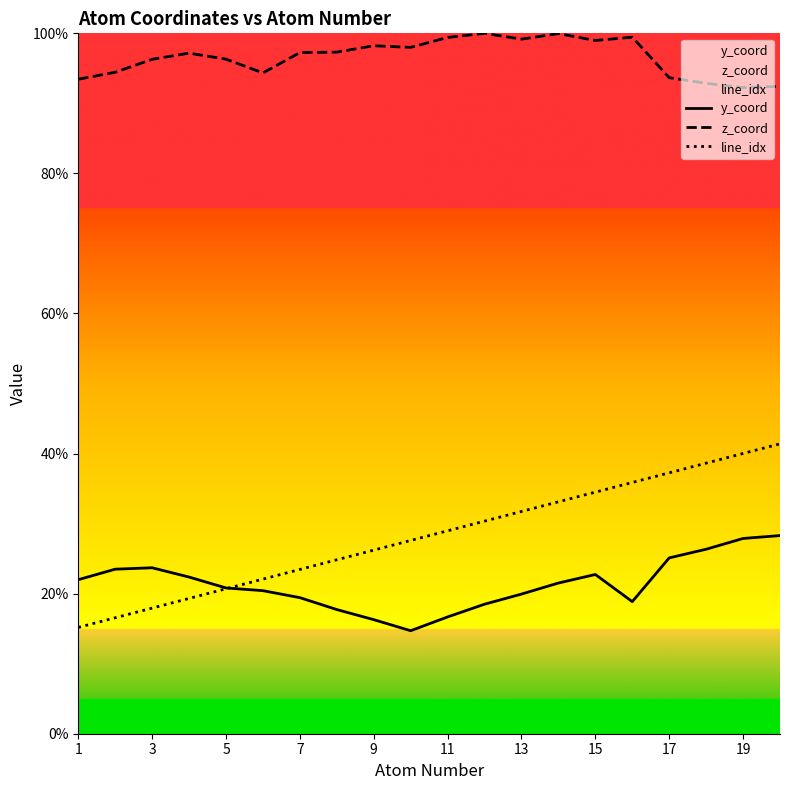

True or false: z_coord and line_idx intersect in this chart.

False